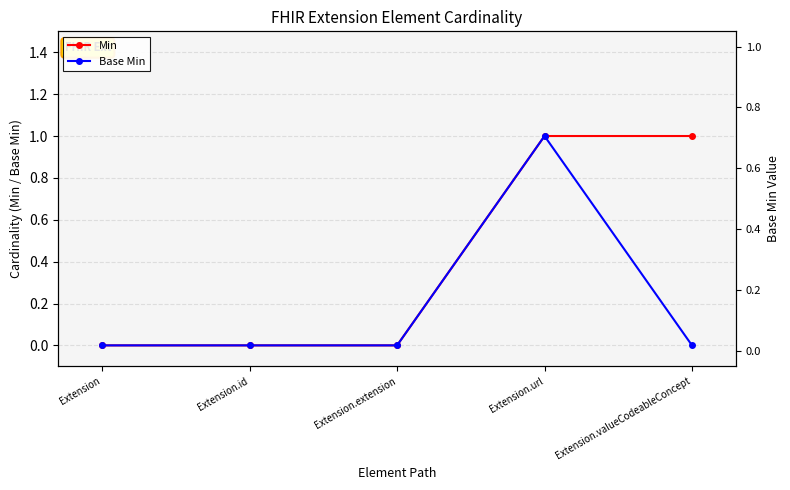

What is the maximum value for Min?

1